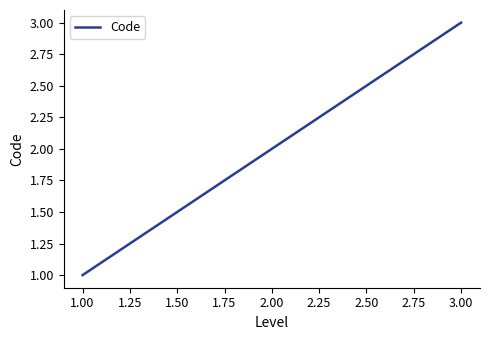

What is the sum of all values?

6